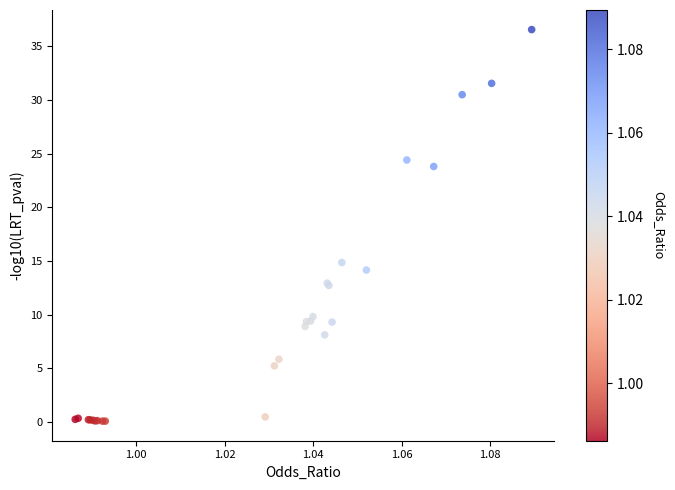

What Y value in the scatter plot is closest to 18?

14.9